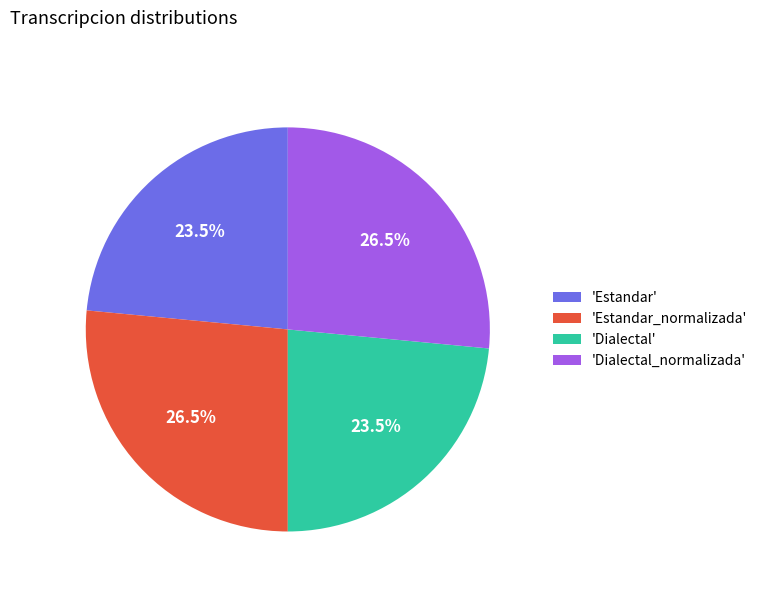

Approximately how many times larger is the value at 'Estandar' compared to 'Dialectal_normalizada'?

0.9